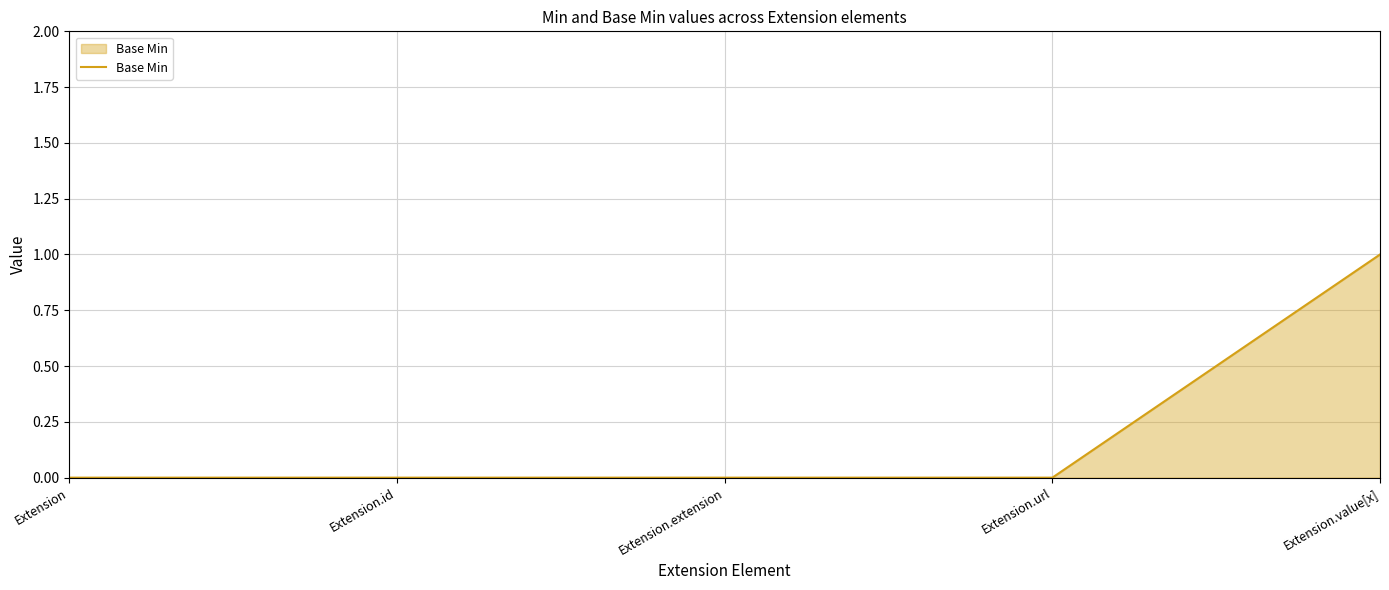

What is the difference between the maximum and minimum values?

1